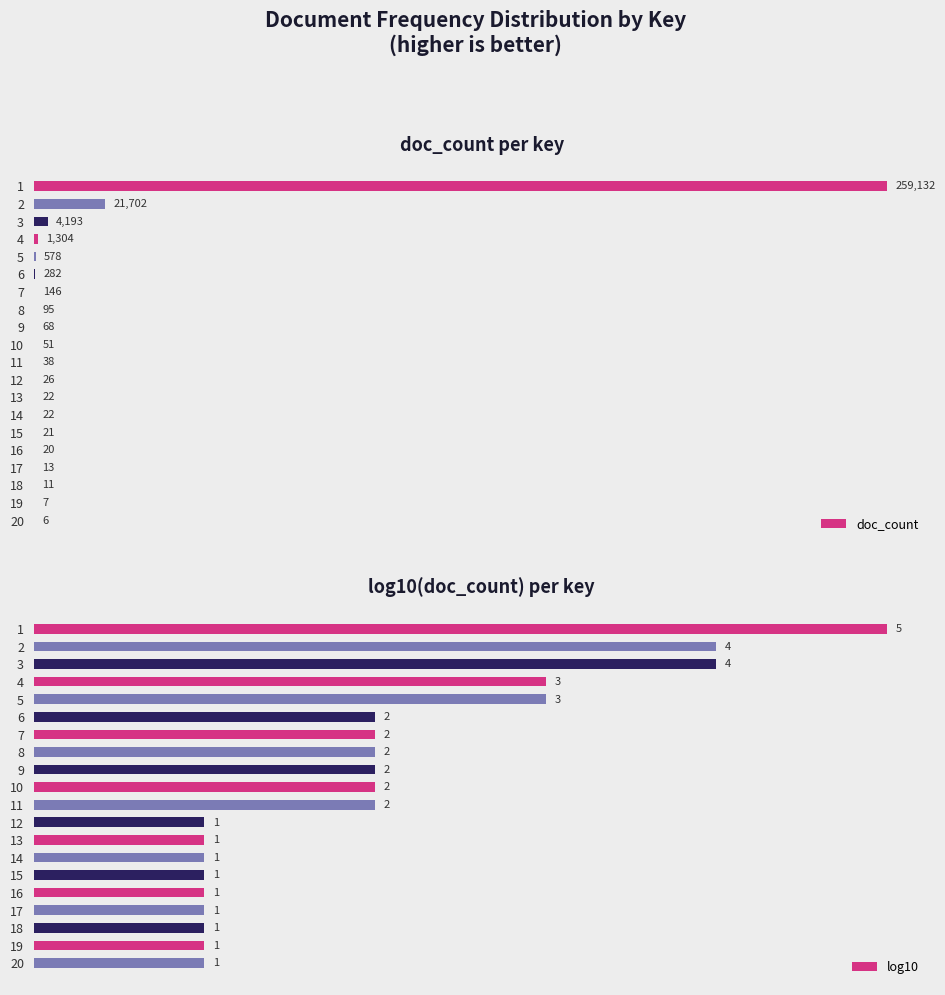

At 16, list the series in order from smallest to largest.

log10, doc_count